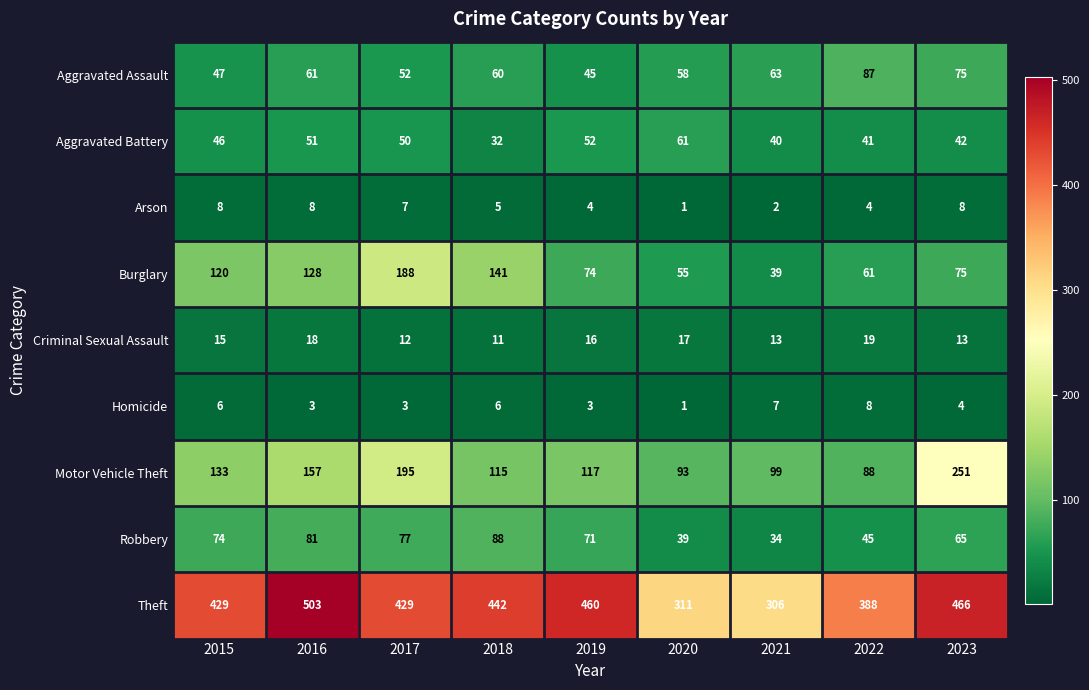

What is the total value across all series at 2015?

878